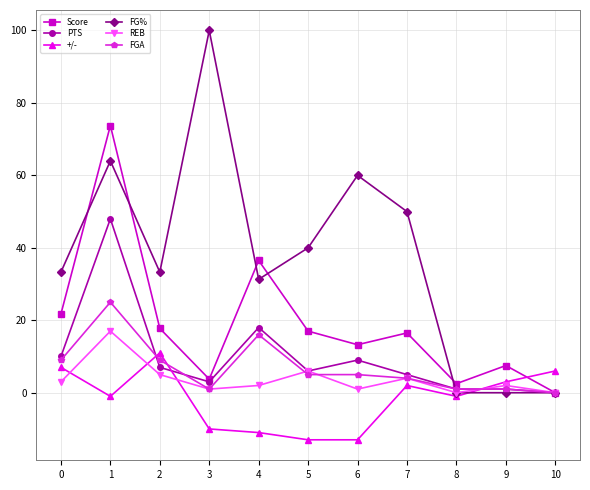

Rank the series by their maximum value, from highest to lowest.

FG%, Score, PTS, FGA, REB, +/-